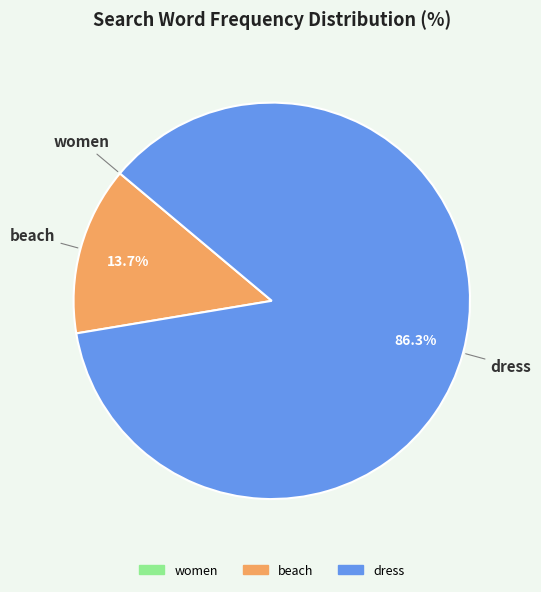

To the nearest percent, what is the combined percentage of dress and beach?

100%